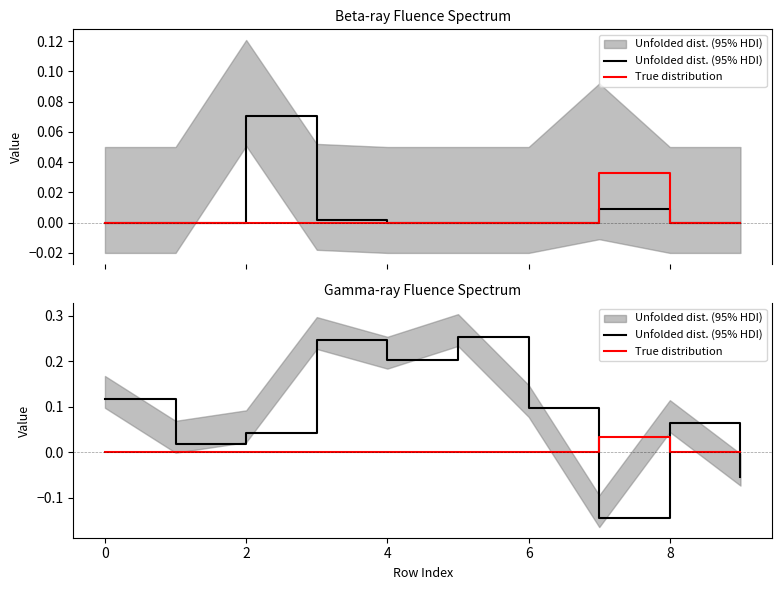

Which series has the widest spread of values?

Unfolded dist. (95% HDI)